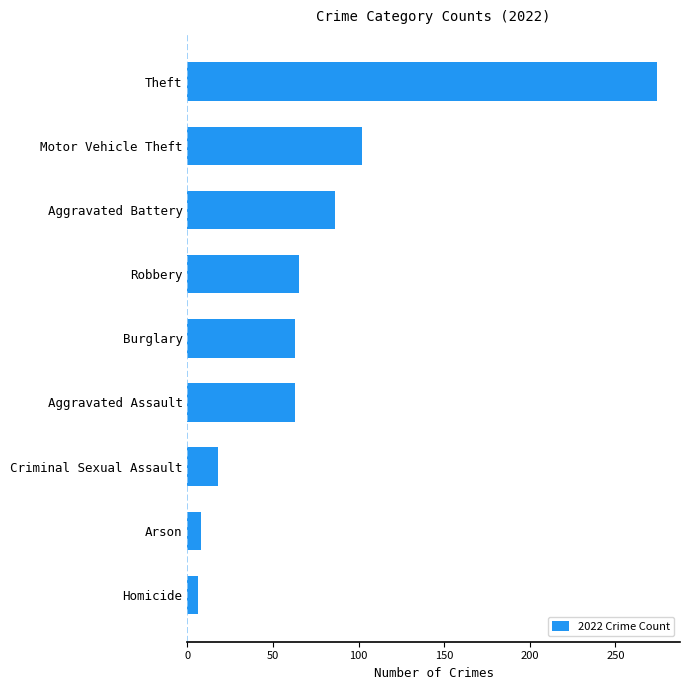

What is the difference between the second highest and minimum values?

96